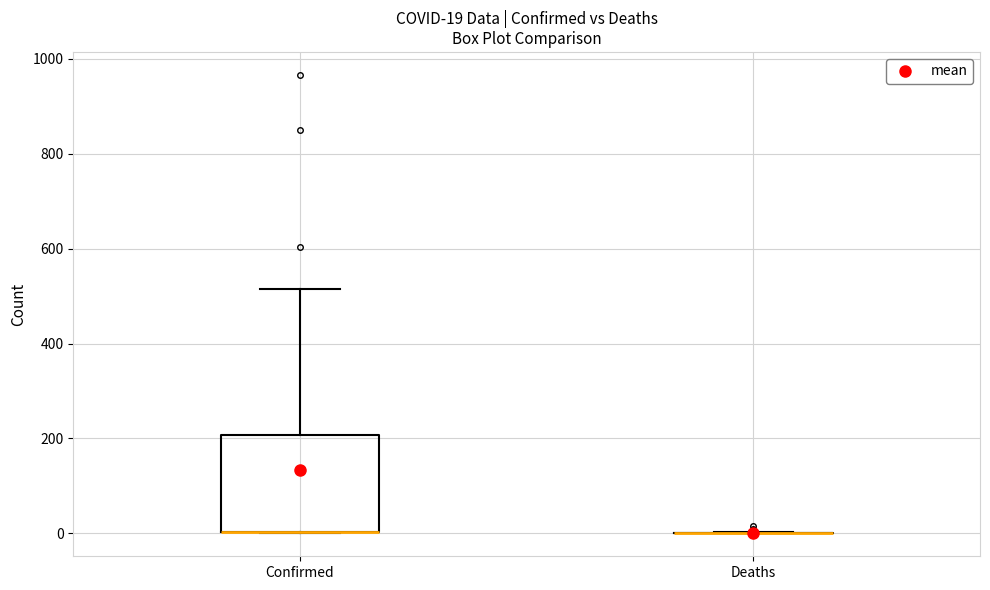

Which box is the tallest, from its lower edge to its upper edge?

Confirmed